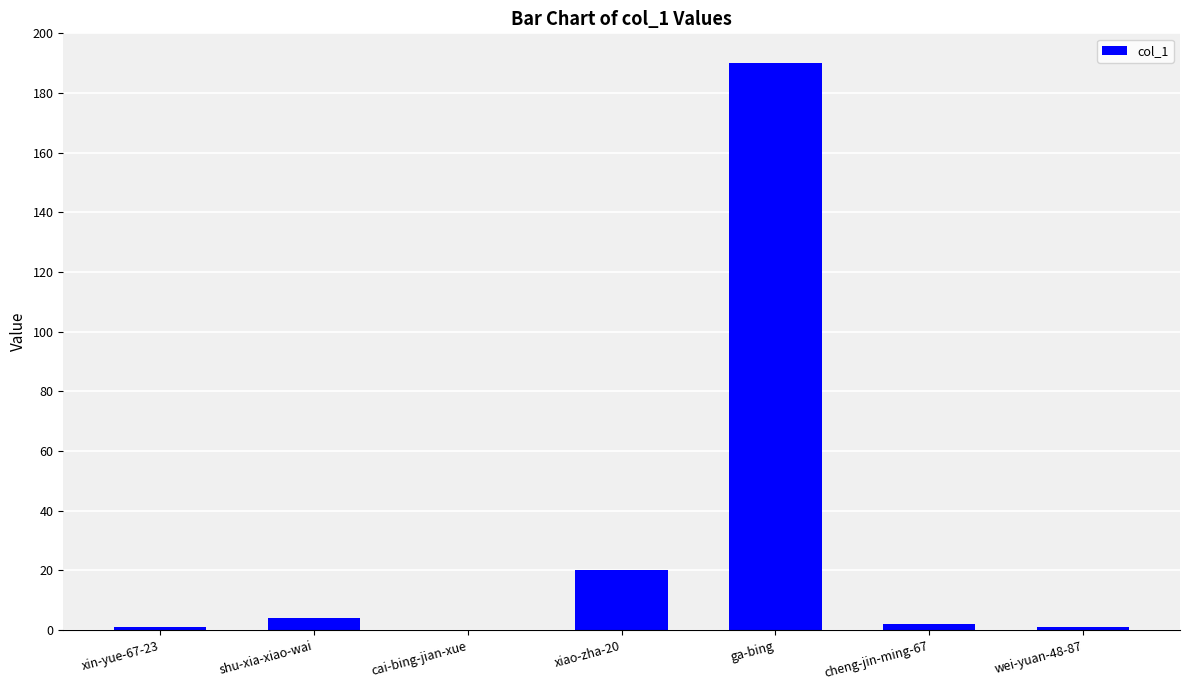

Which has a higher value, cai-bing-jian-xue or xiao-zha-20?

xiao-zha-20